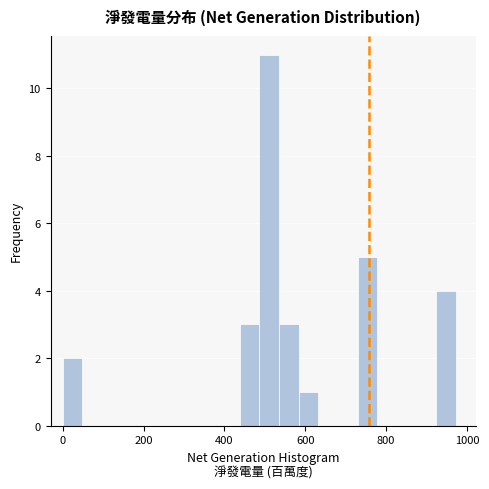

Around what value on the x-axis is the tallest bar? Give the approximate position of its centre, as read against the axis.

520